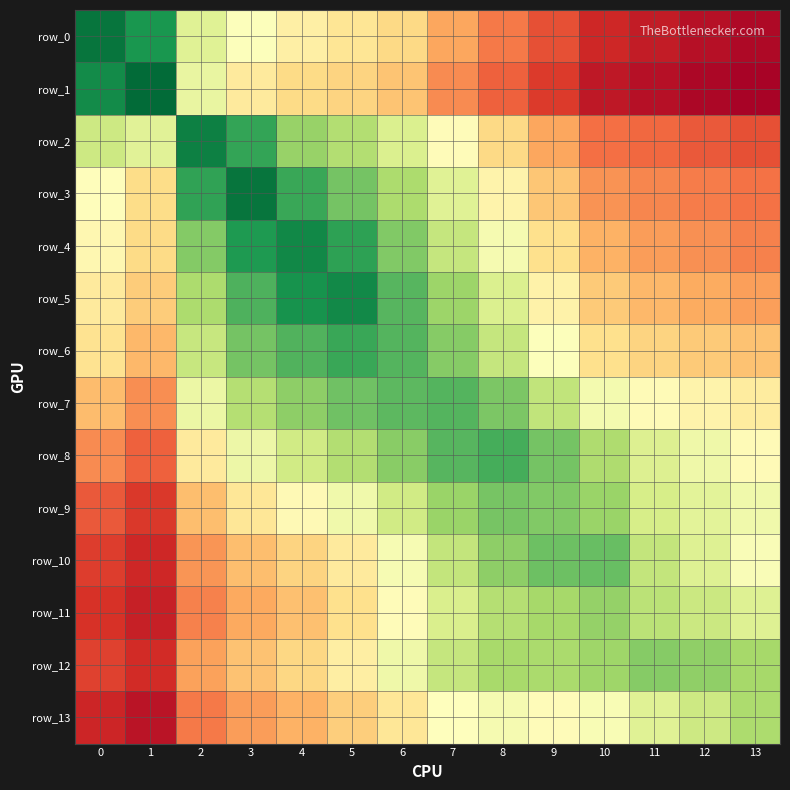

At 7, list the series in order from largest to smallest.

row_7, row_8, row_6, row_9, row_5, row_10, row_4, row_12, row_11, row_3, row_13, row_2, row_0, row_1